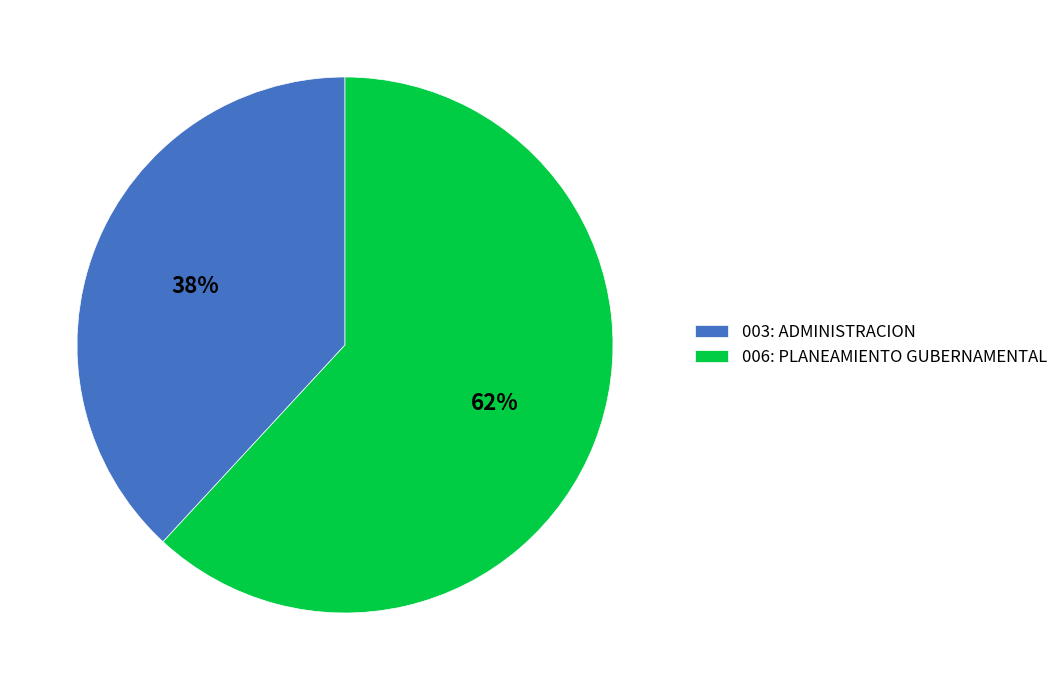

Approximately how many times larger is the value at 006: PLANEAMIENTO GUBERNAMENTAL compared to 003: ADMINISTRACION?

1.6